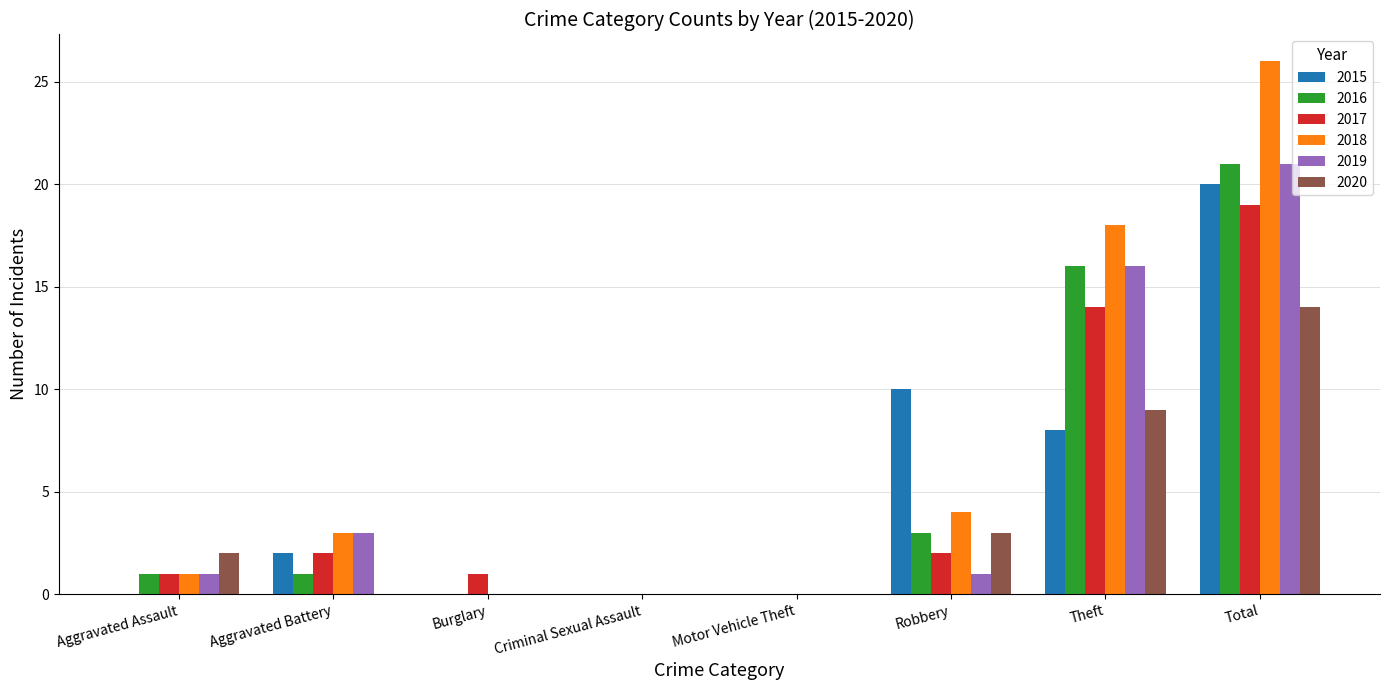

Reading left to right, what are all the values shown in this chart?

2015: 0	2	0	0	0	10	8	20
2016: 1	1	0	0	0	3	16	21
2017: 1	2	1	0	0	2	14	19
2018: 1	3	0	0	0	4	18	26
2019: 1	3	0	0	0	1	16	21
2020: 2	0	0	0	0	3	9	14